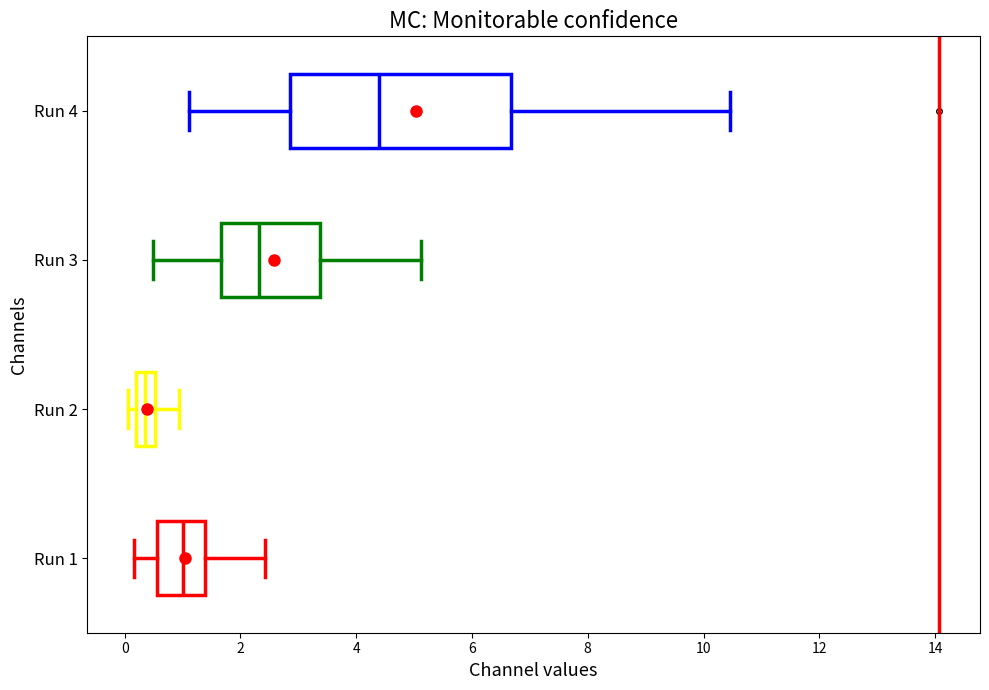

Comparing the boxes themselves (not the whiskers), which one is the widest?

Run 4